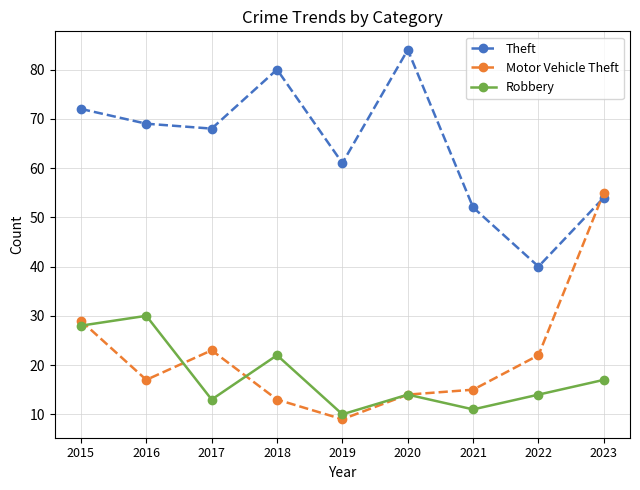

How many interior local peaks does the Theft series have?

2